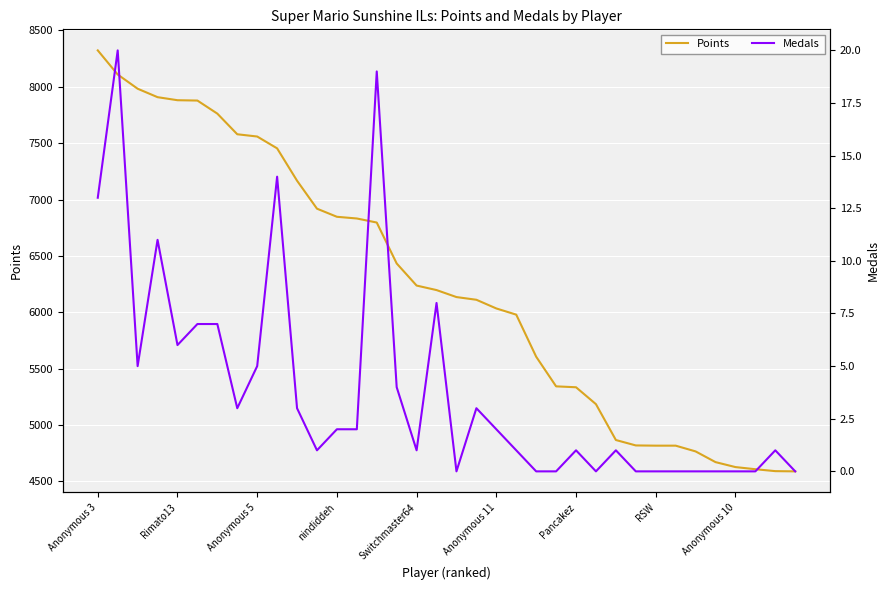

True or false: Medals has more than 1 points higher than both neighbors.

True